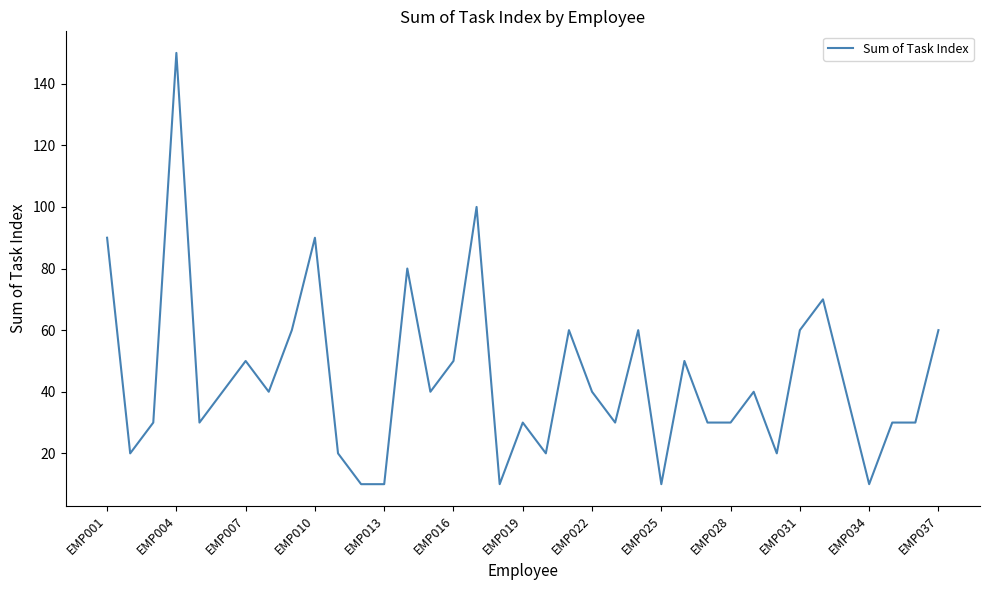

What is the maximum value shown in the chart?

150